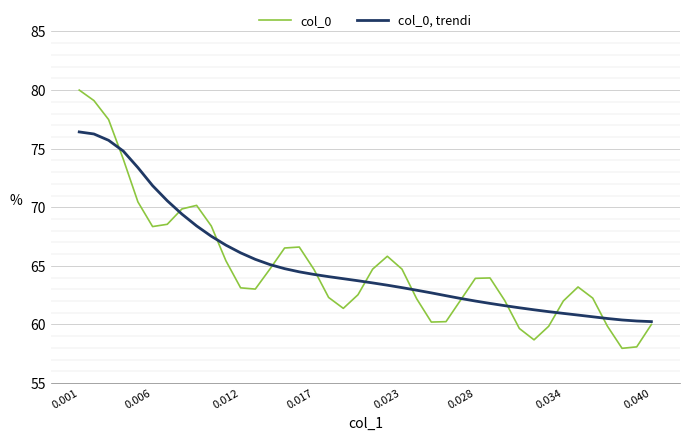

Rank the series by their maximum value, from lowest to highest.

col_0, trendi, col_0